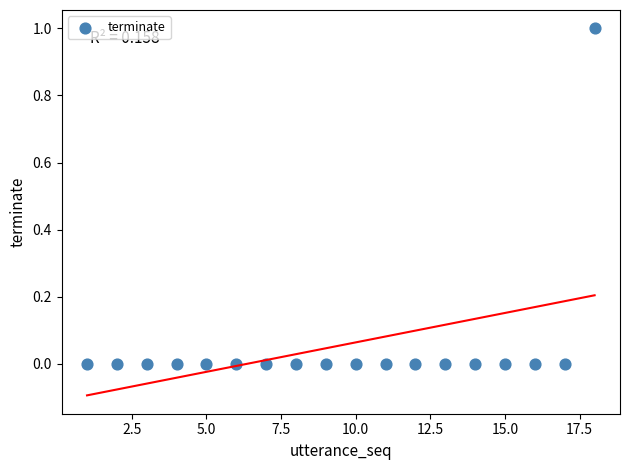

What is the range of X values (max minus min)?

17